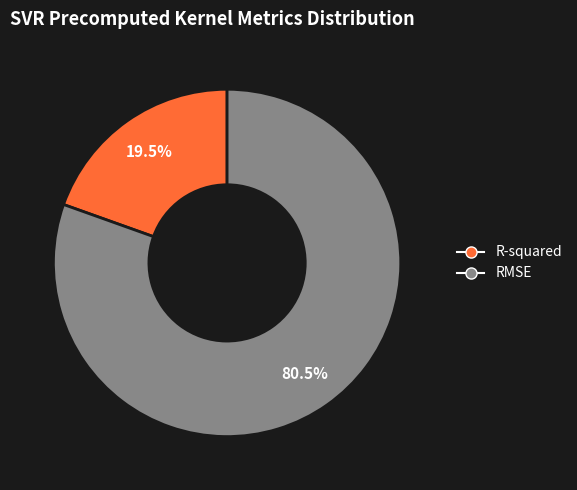

How many slices are in this pie chart?

2